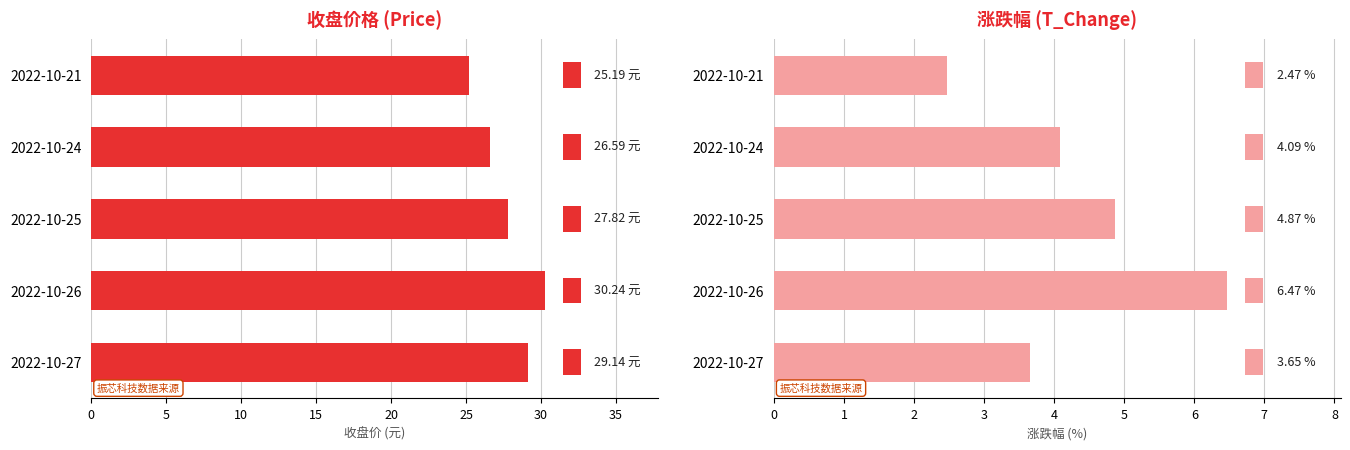

At how many categories does at least one series exceed 15?

5